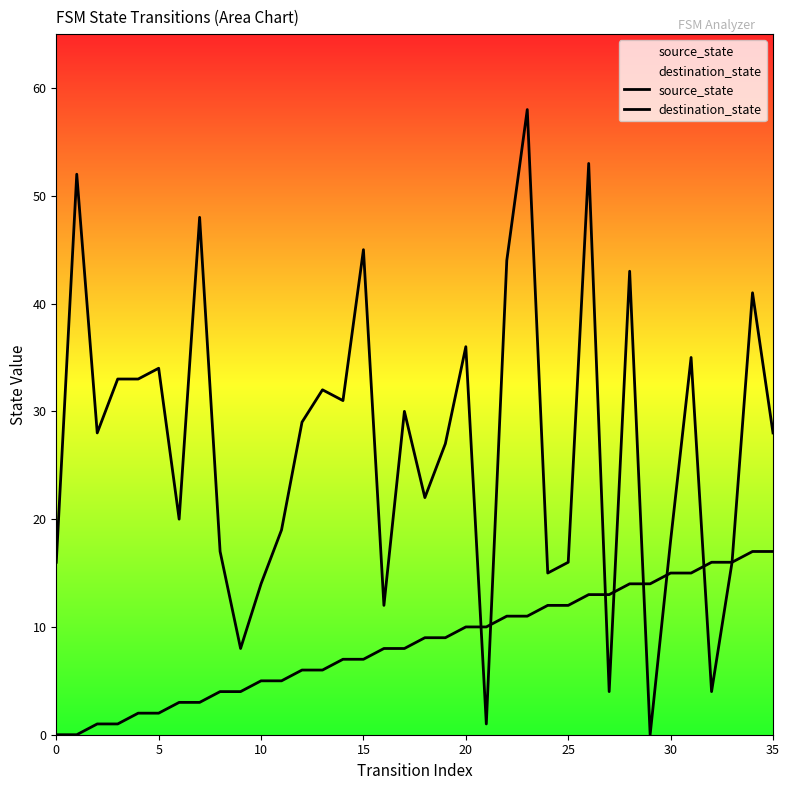

What is the sum of all source_state values?

306